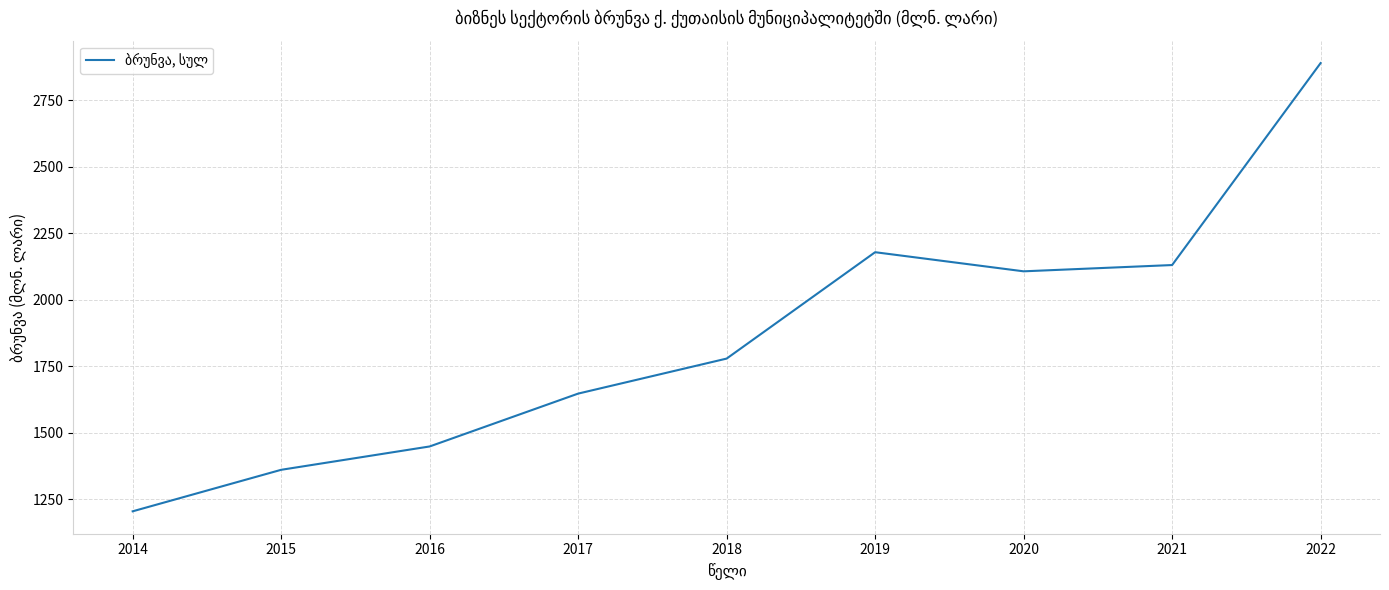

The chart shows a value of 2106.4 at 2020. True or false?

True